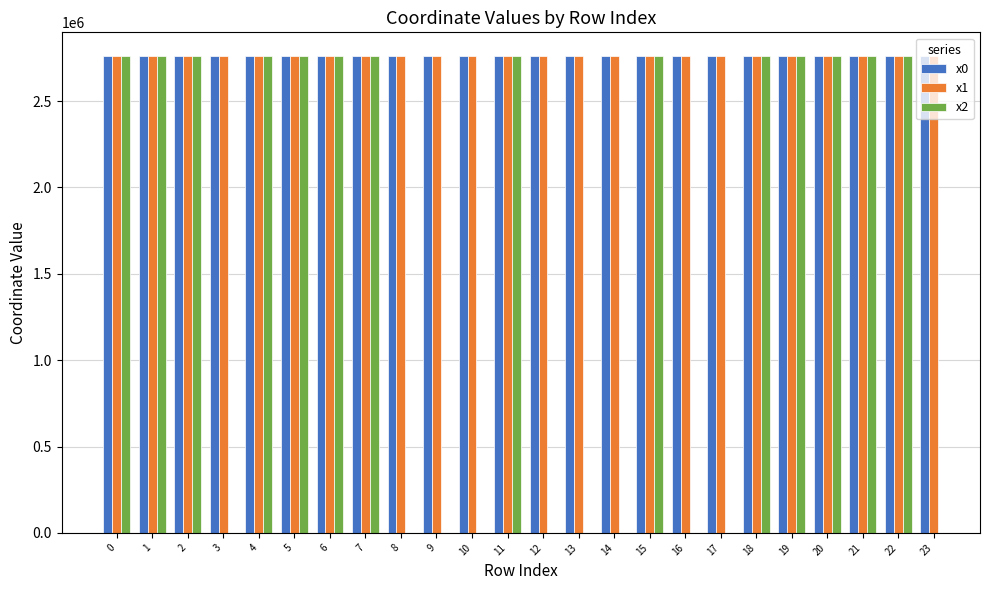

What is the average value of the x1 series?

2760338.4